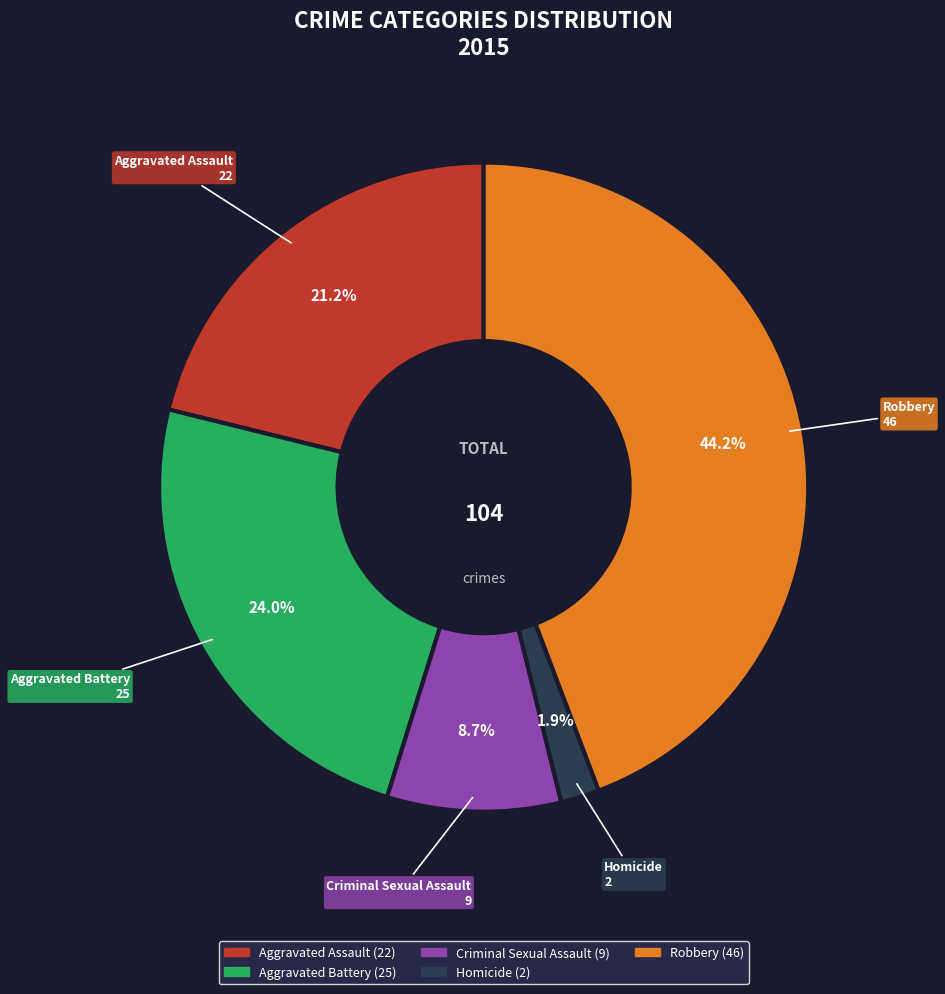

To the nearest percent, what portion does Criminal Sexual Assault represent?

9%